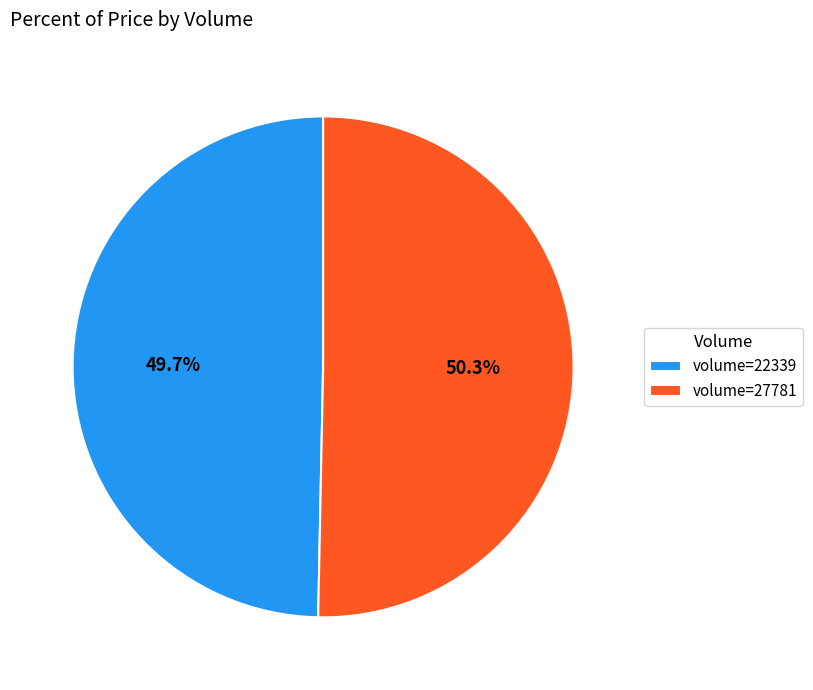

Between volume=27781 and volume=22339, which is larger?

volume=27781